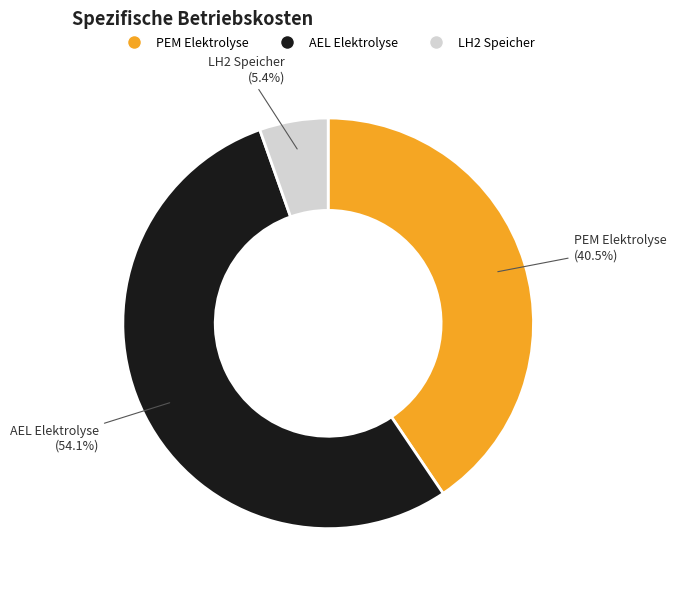

How many segments does this pie chart have?

3